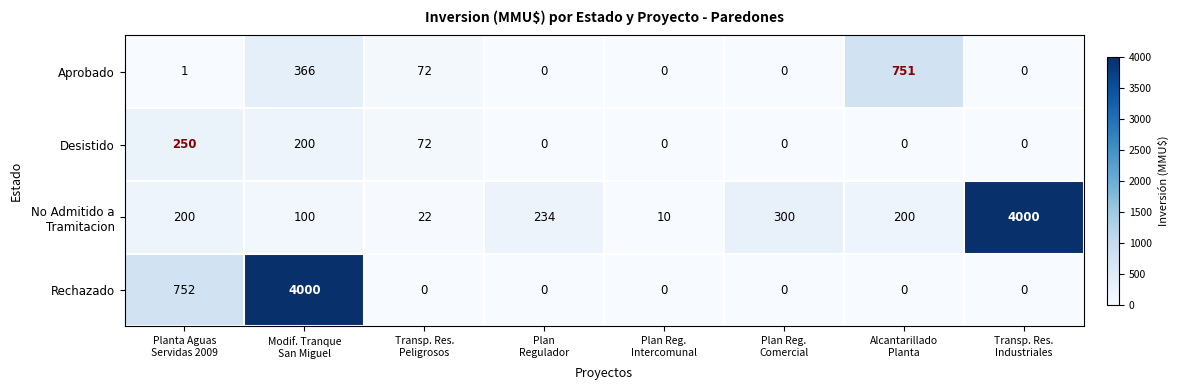

What is the greatest value displayed?

4000